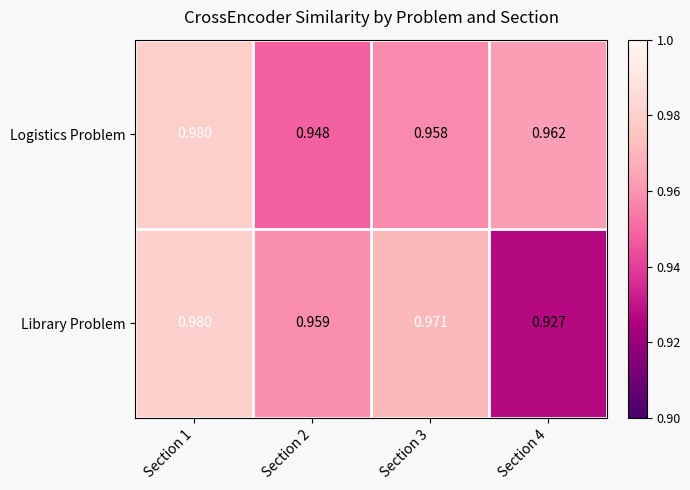

Which series changed the most between Section 2 and Section 3?

Library Problem